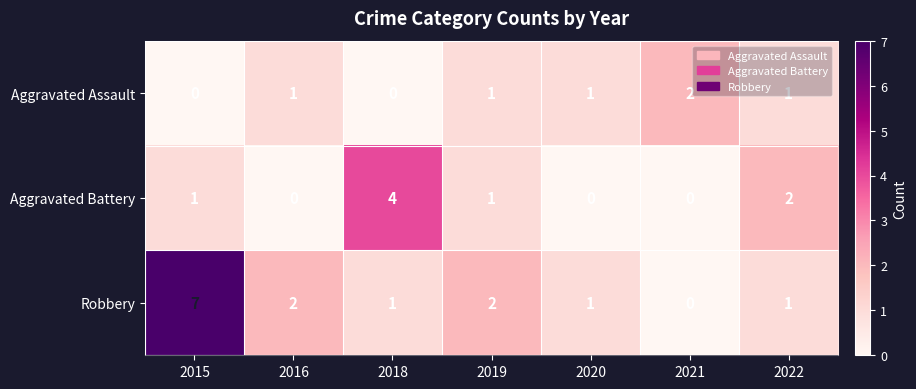

Count the Aggravated Battery values in the range 0 to 2.

6